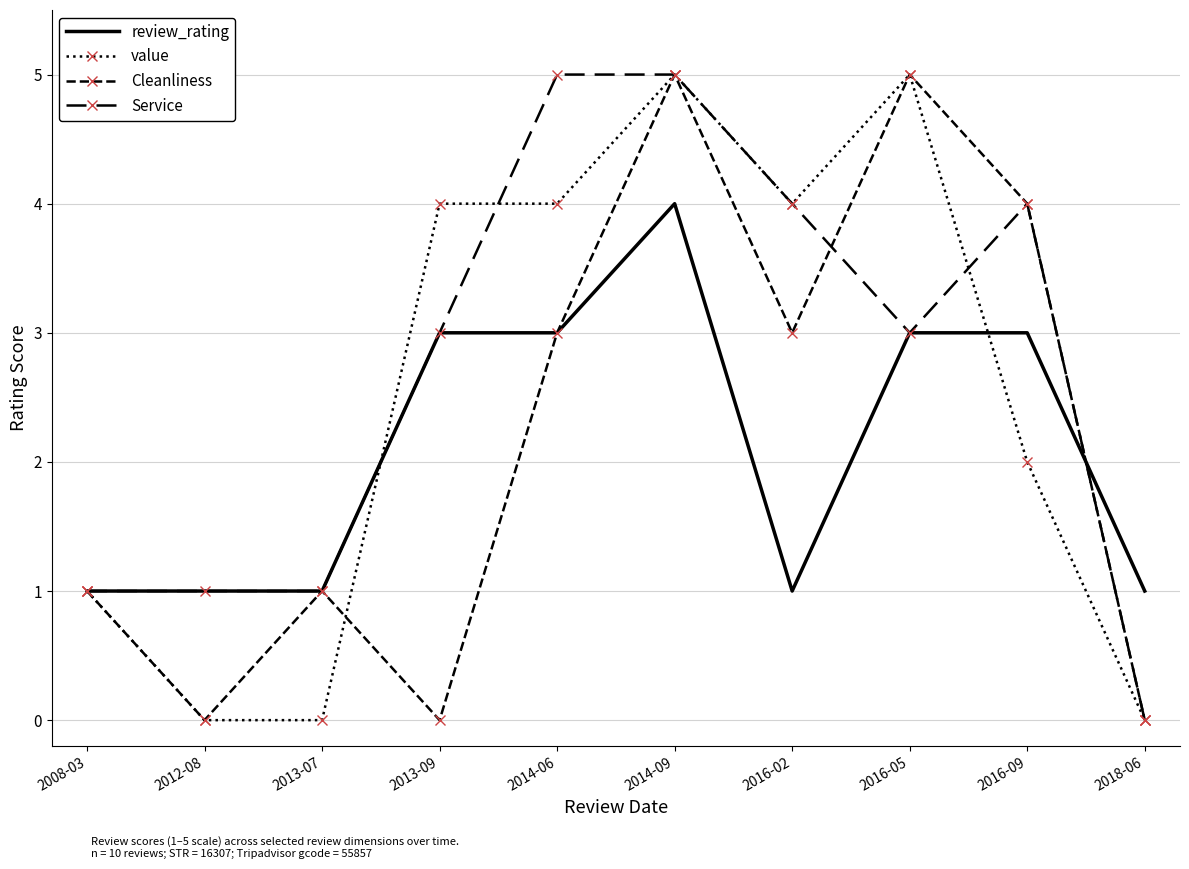

Which category has the lowest value in the Service series?

2018-06